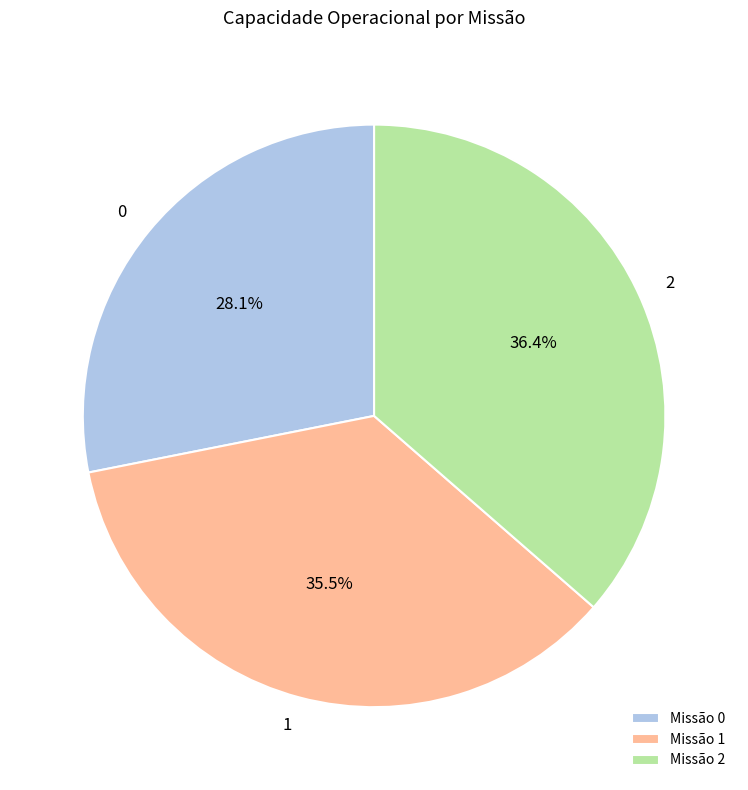

Approximately how many times larger is the value at 0 compared to 2?

0.8